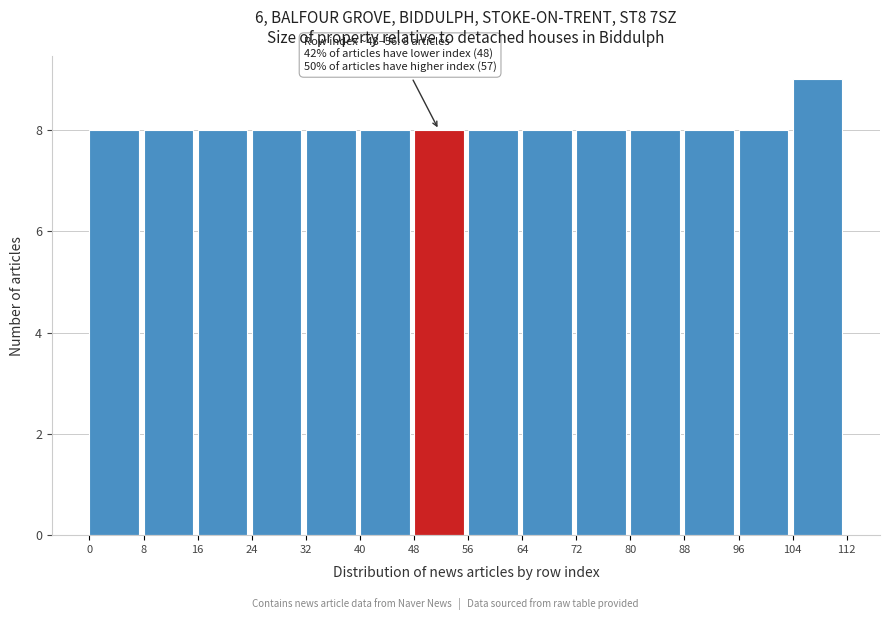

Which range on the x-axis has the tallest bar?

104 to 112